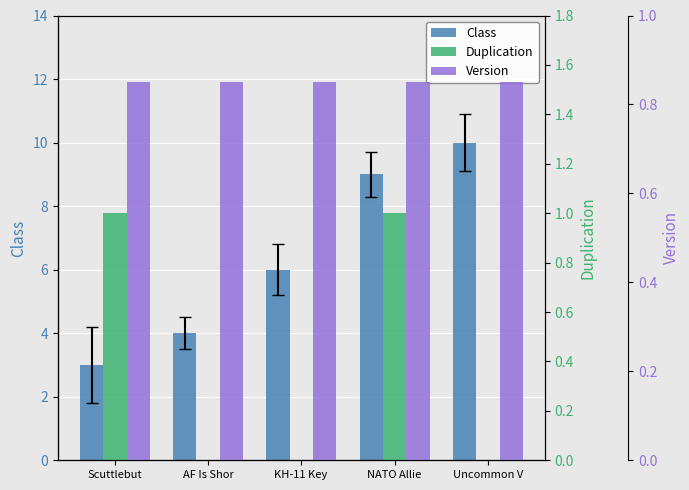

Reading right to left, extract all data points from this chart.

Class: Uncommon V=10.0	NATO Allie=9.0	KH-11 Key =6.0	AF Is Shor=4.0	Scuttlebut=3.0
Duplication: Uncommon V=0.0	NATO Allie=1.0	KH-11 Key =0.0	AF Is Shor=0.0	Scuttlebut=1.0
Version: Uncommon V=0.8	NATO Allie=0.8	KH-11 Key =0.8	AF Is Shor=0.8	Scuttlebut=0.8